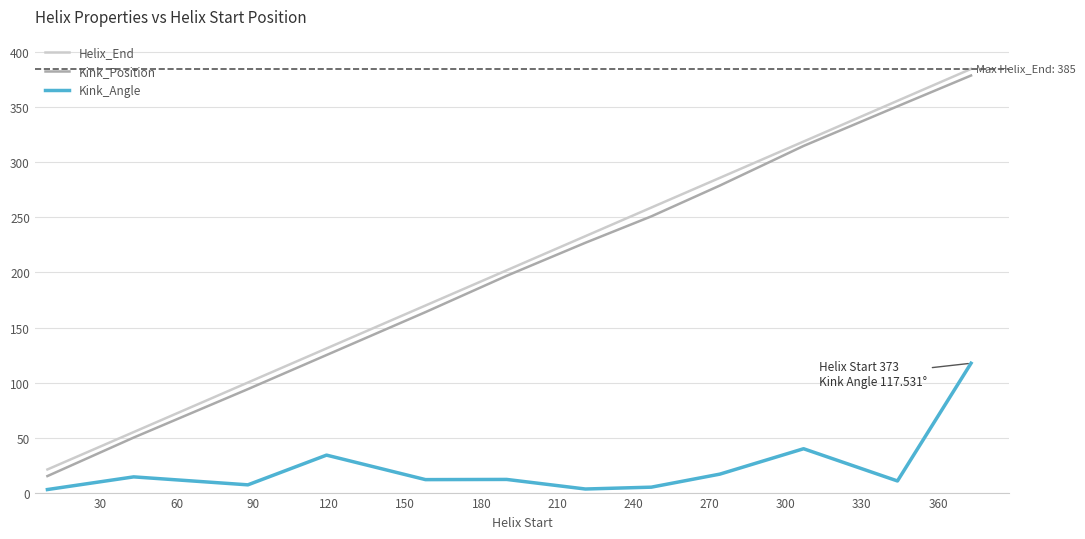

True or false: Helix_End and Kink_Position cross at least once.

False